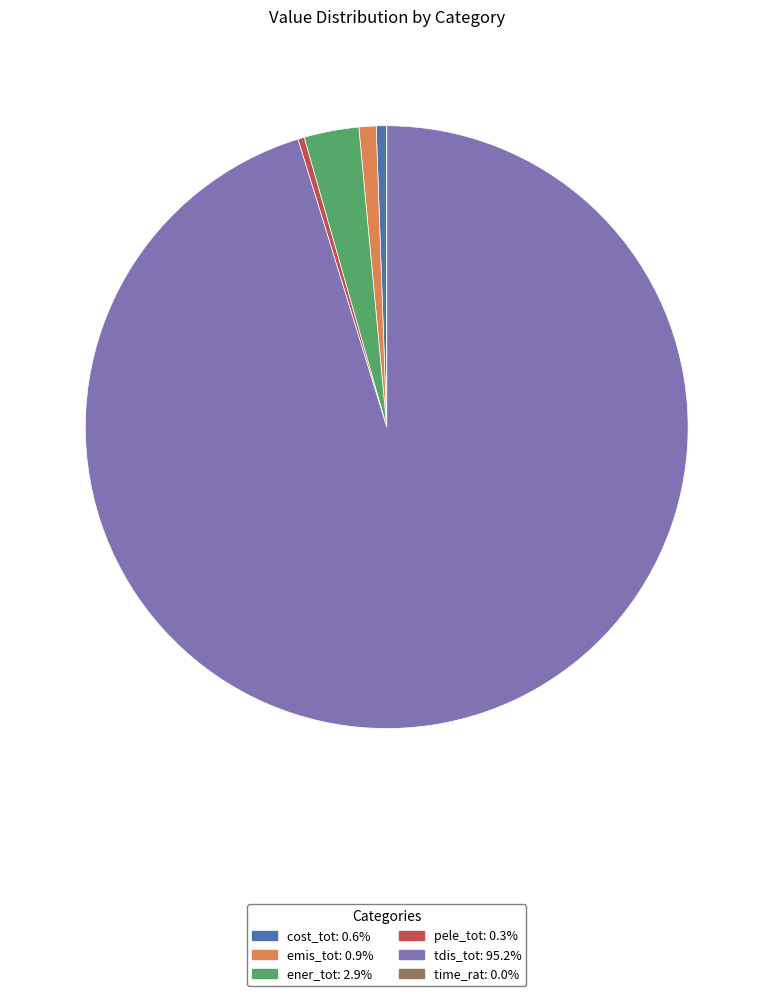

Which slice is the largest?

tdis_tot